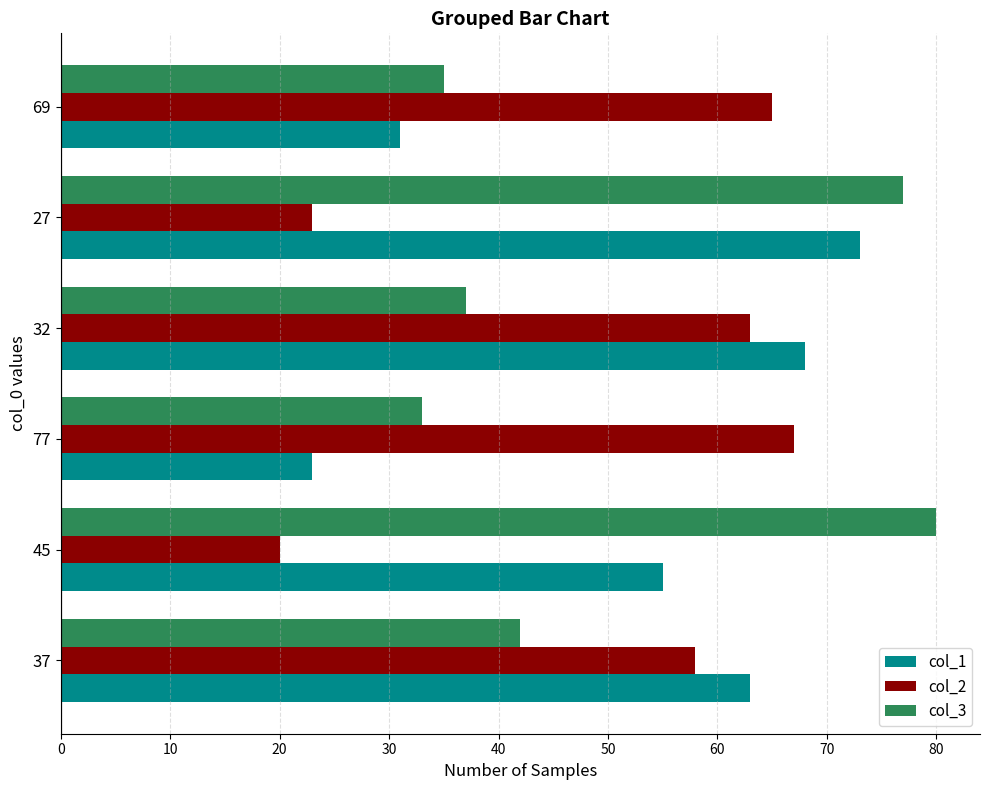

Rank the series by their maximum value, from highest to lowest.

col_3, col_1, col_2